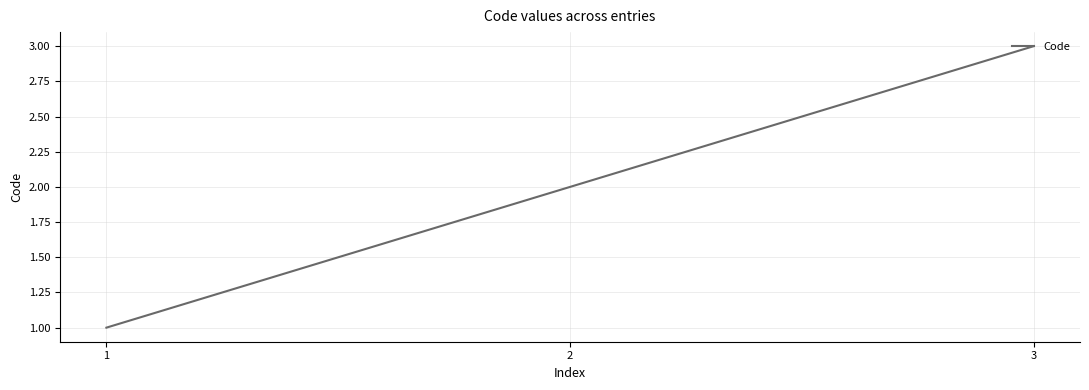

List the labels in order of value, smallest first.

1, 2, 3